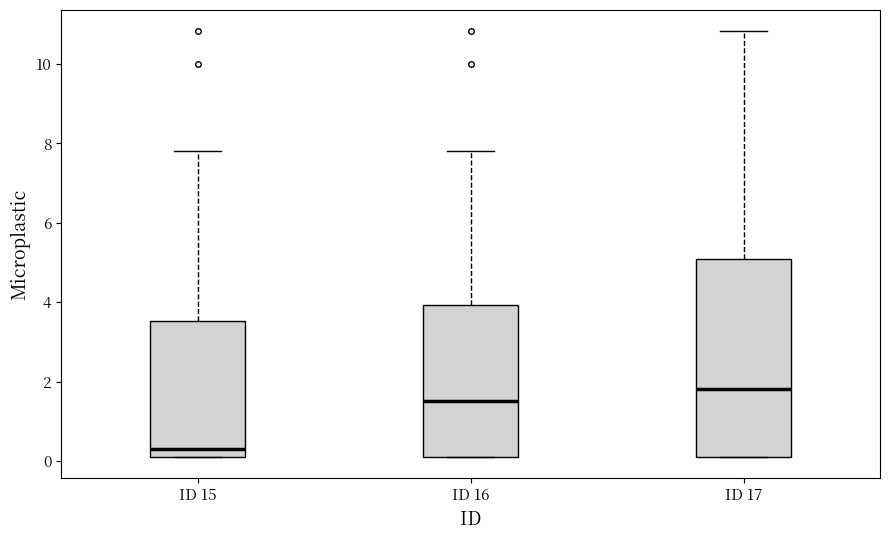

Comparing the boxes themselves (not the whiskers), which one is the tallest?

ID 17